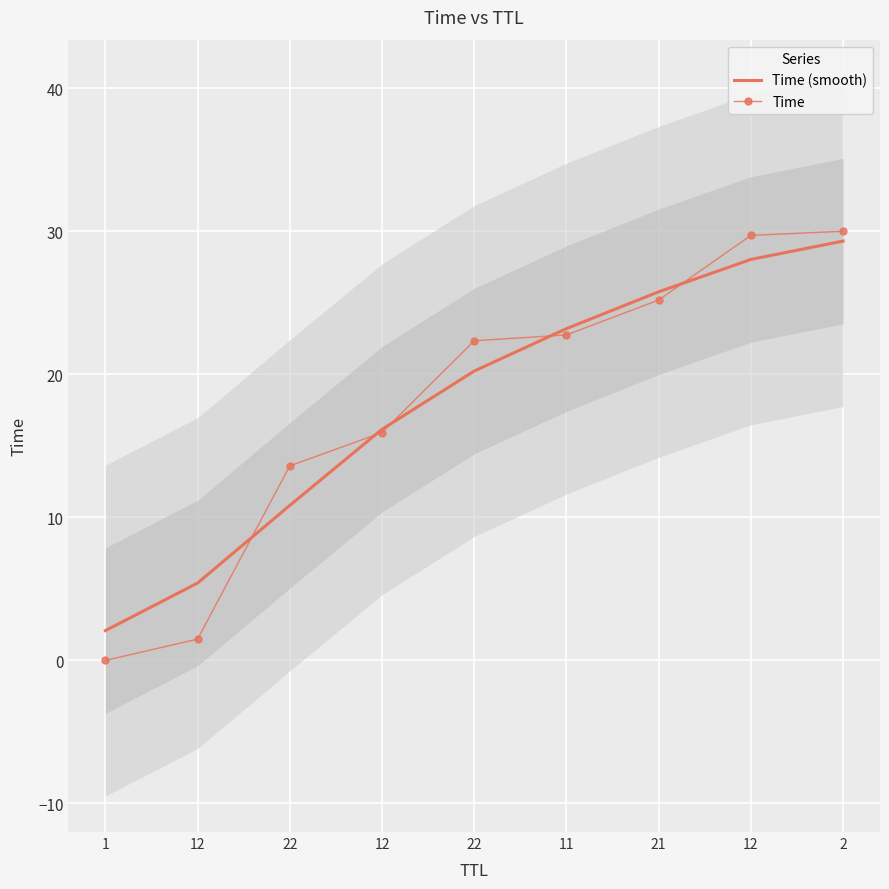

How many series are shown in this chart?

2